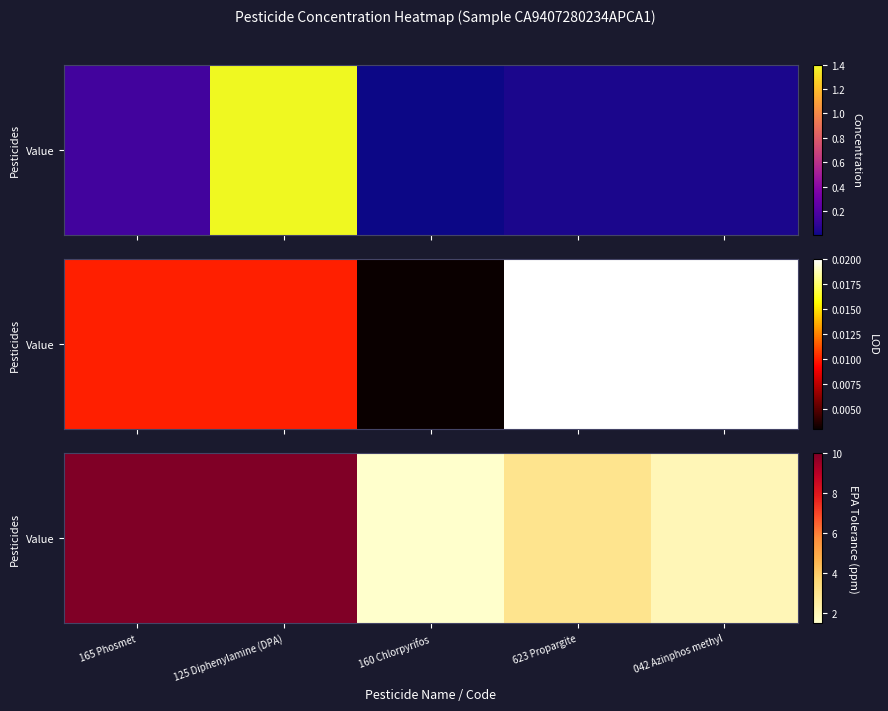

At how many categories does at least one series exceed 7?

2